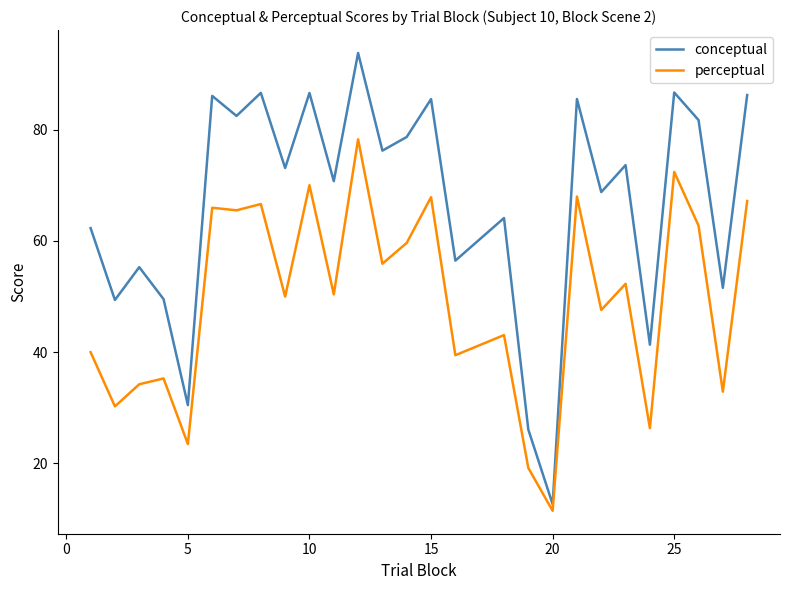

List the series in order of their overall mean, highest first.

conceptual, perceptual